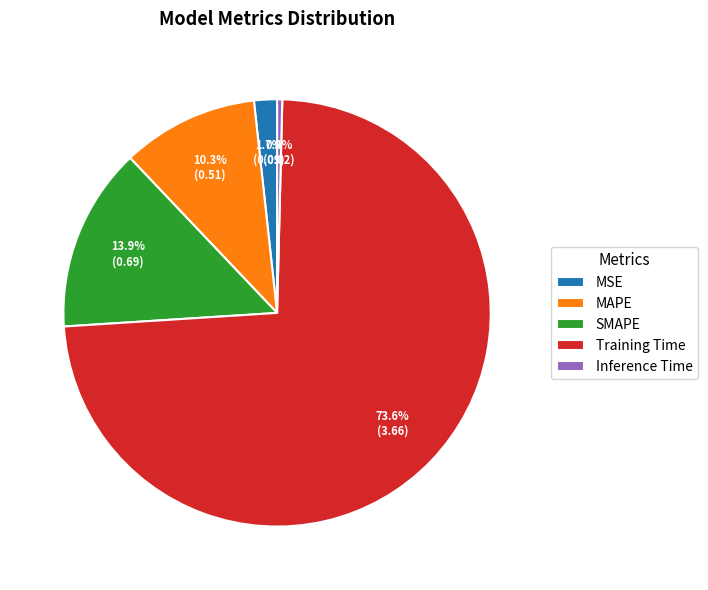

Between Inference Time and MSE, which is larger?

MSE